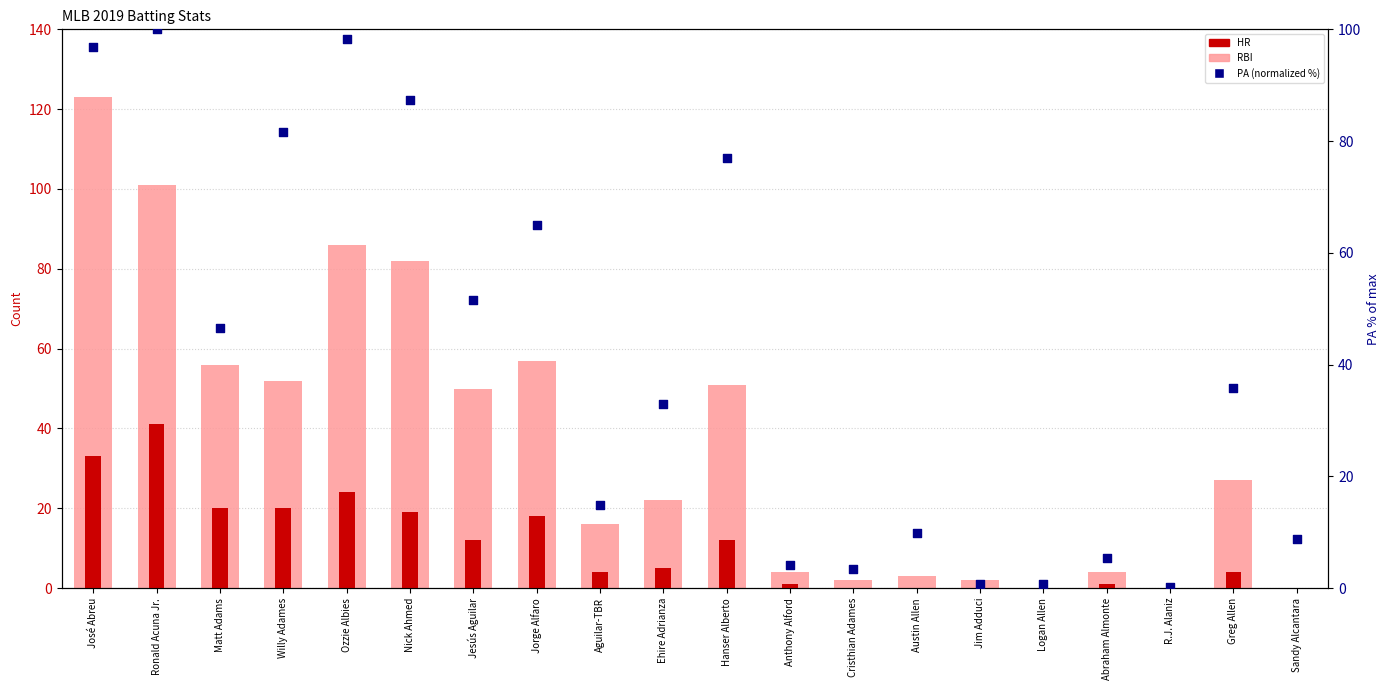

At how many categories does at least one series exceed 15?

12